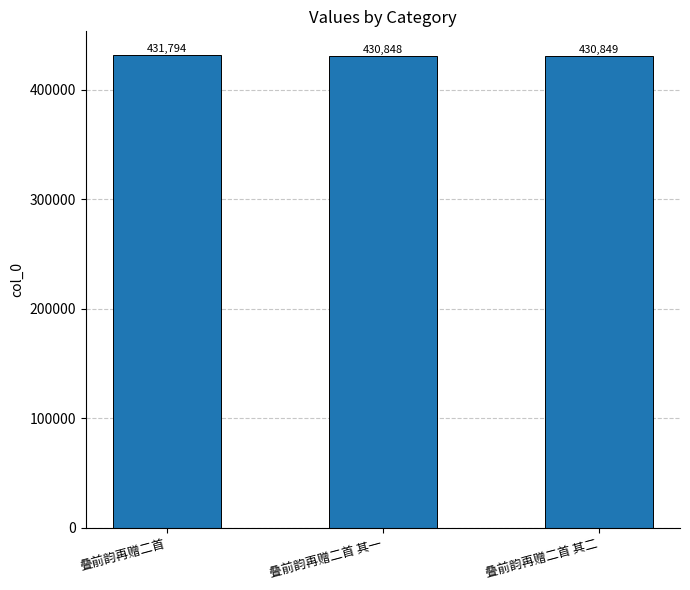

What is the smallest value displayed?

430848